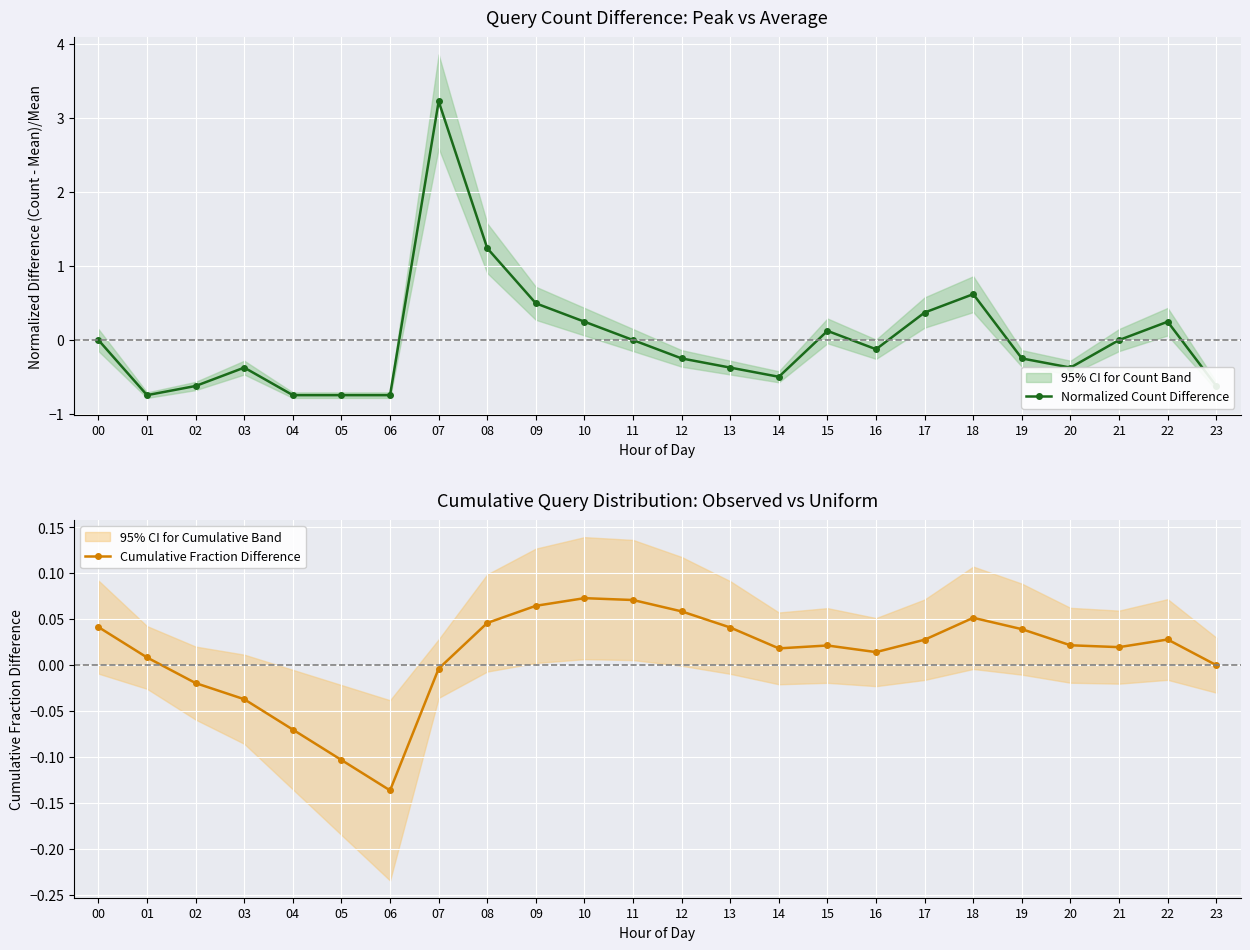

Which series changed the most between 03 and 20?

Cumulative Fraction Difference